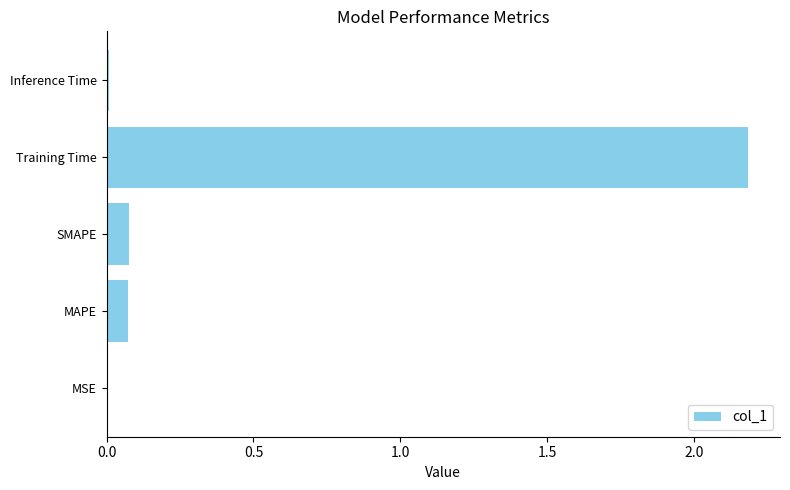

Between MSE and SMAPE, which is larger?

SMAPE